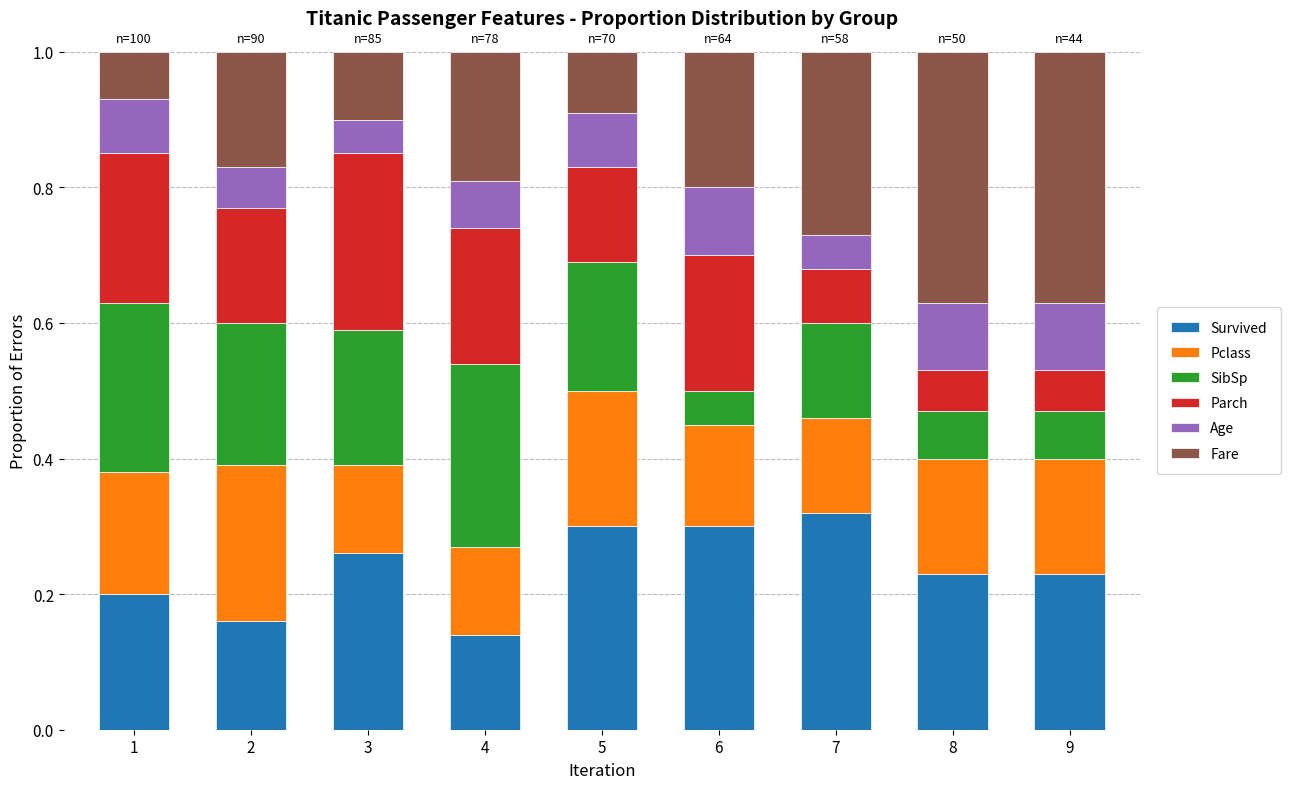

Does the chart contain any negative values?

No